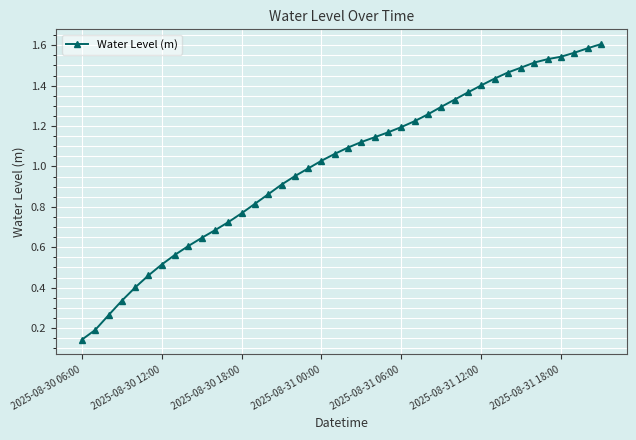

Reading right to left, transcribe all the data shown in this chart.

1.6	1.6	1.6	1.5	1.5	1.5	1.5	1.5	1.4	1.4	1.4	1.3	1.3	1.3	1.2	1.2	1.2	1.1	1.1	1.1	1.1	1.0	1.0	1.0	0.9	0.9	0.8	0.8	0.7	0.7	0.6	0.6	0.6	0.5	0.5	0.4	0.3	0.3	0.2	0.1